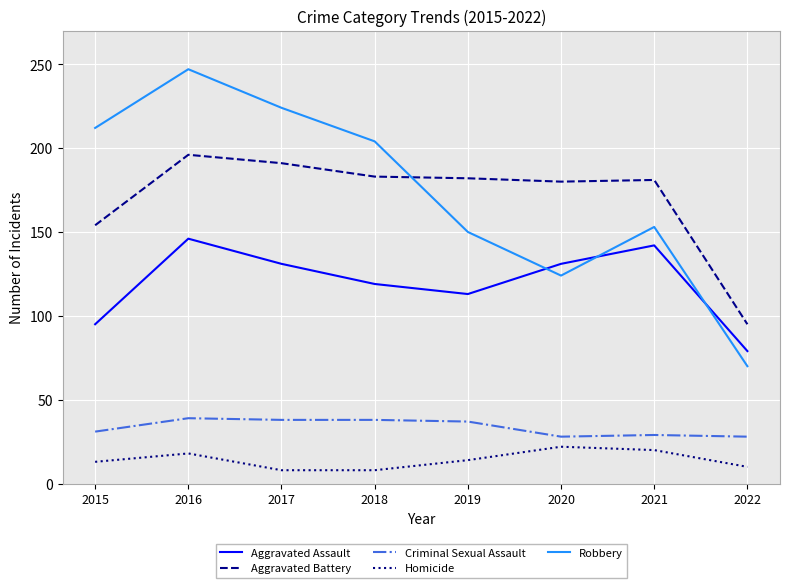

Where does the Aggravated Battery series first go above 182?

2016